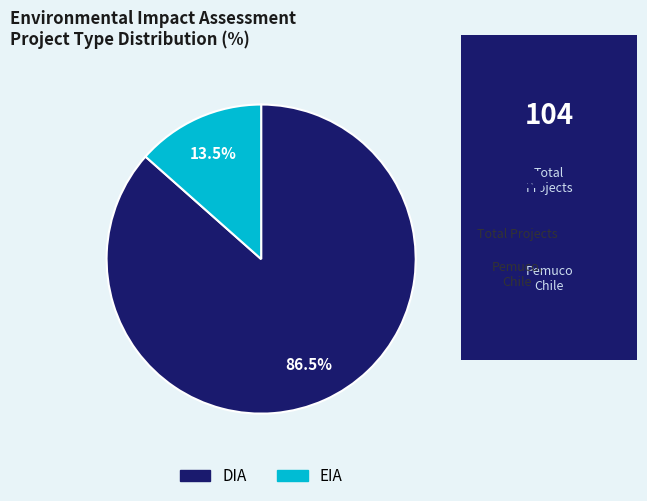

How many slices are in this pie chart?

2